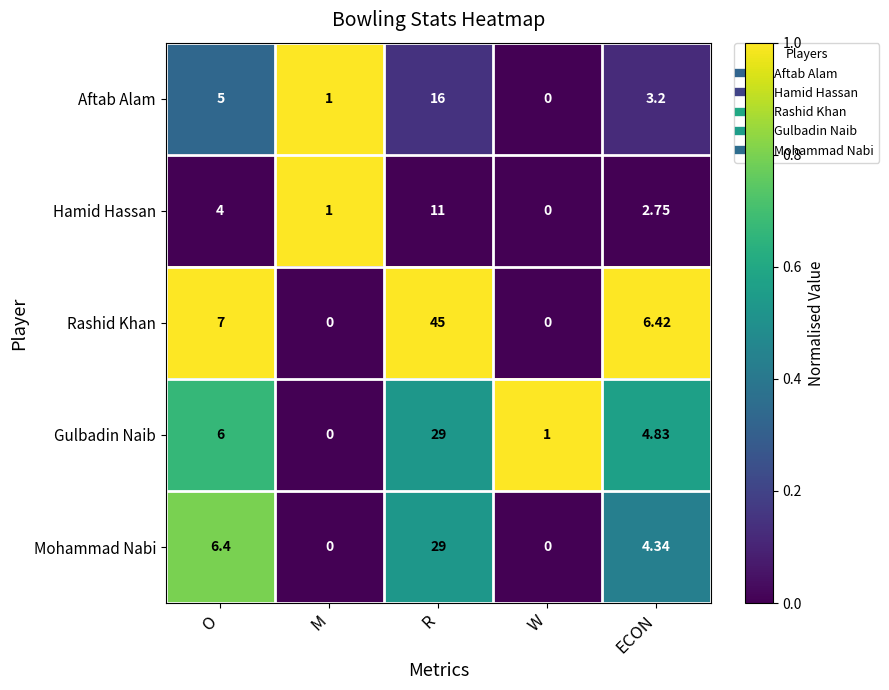

At which label does Hamid Hassan first exceed 2?

O